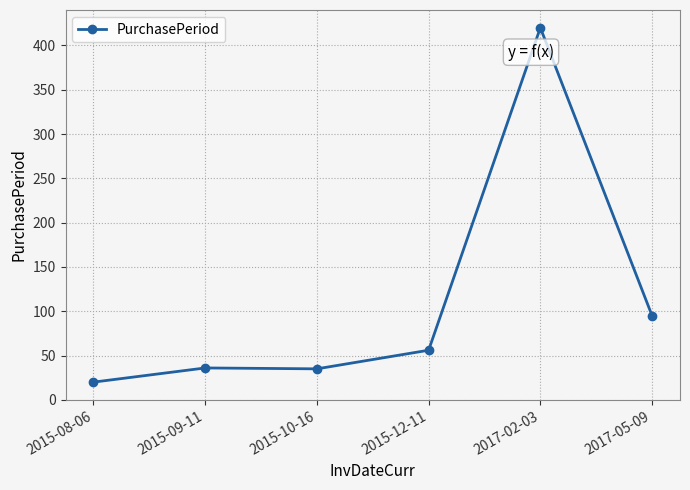

Read the value at 2015-10-16, to the nearest 5.

35